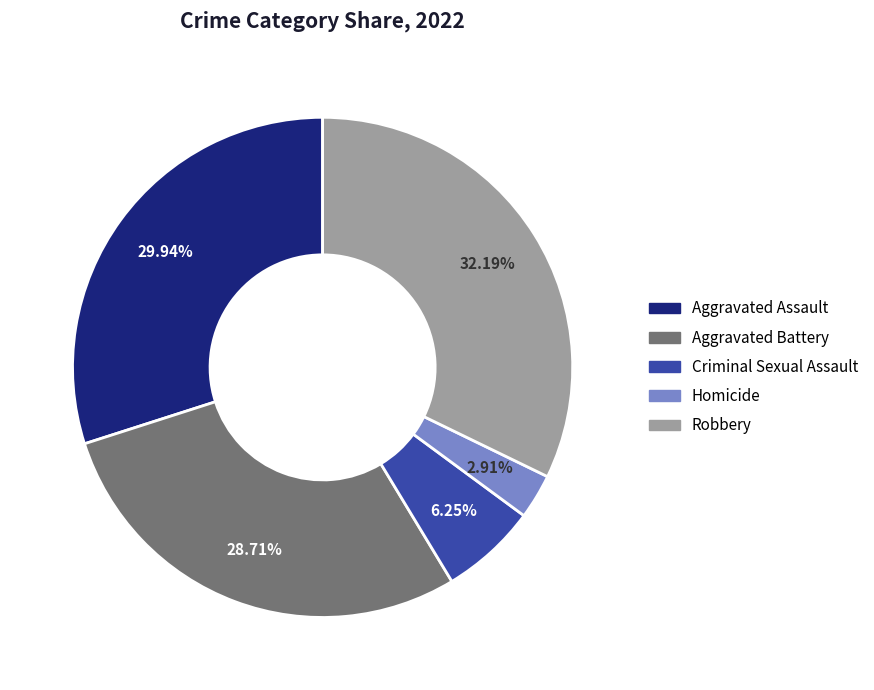

The Criminal Sexual Assault slice represents 6% of the pie. True or false?

True